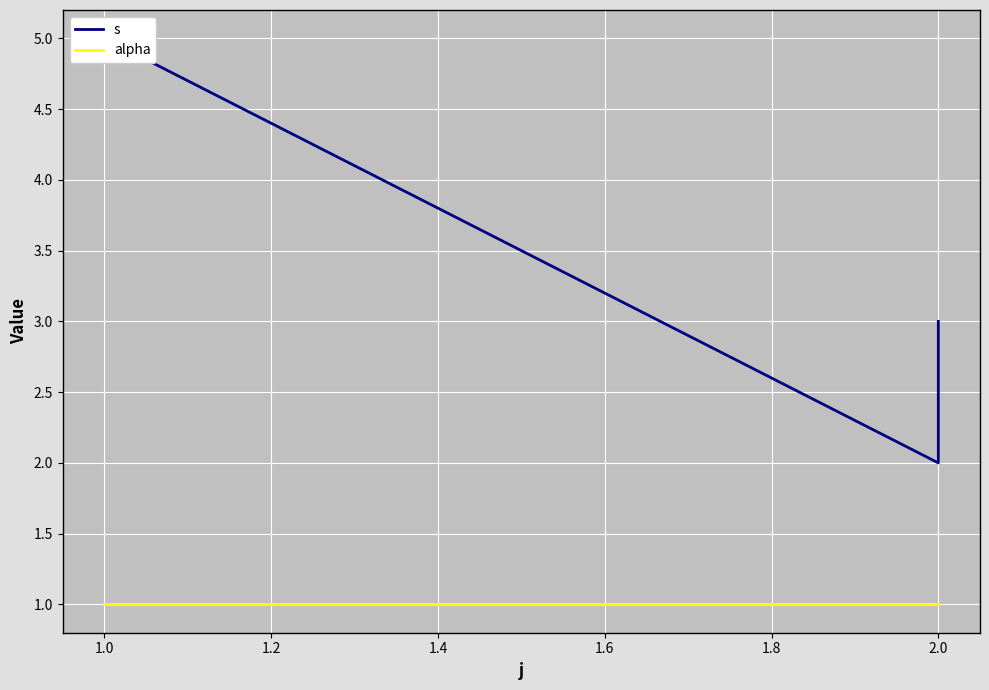

How many categories are shown in the chart?

3